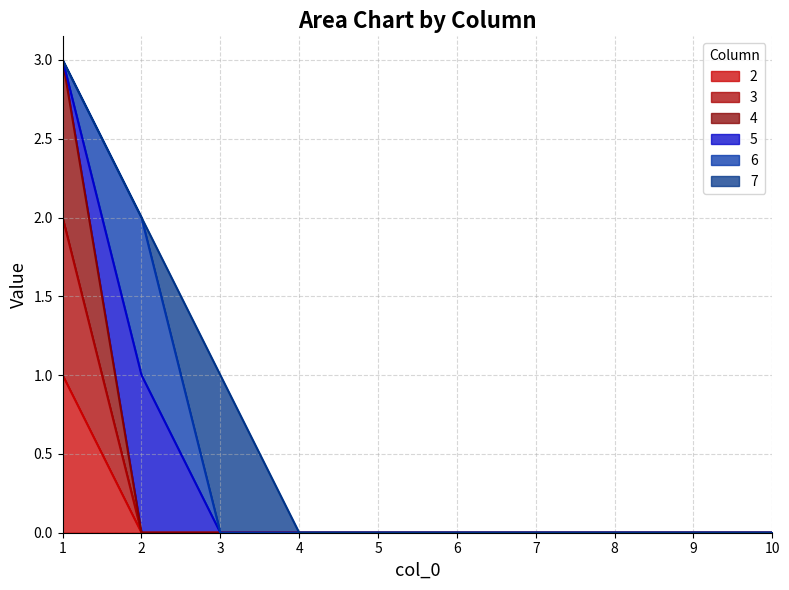

True or false: 3 and 2 cross at least once.

False